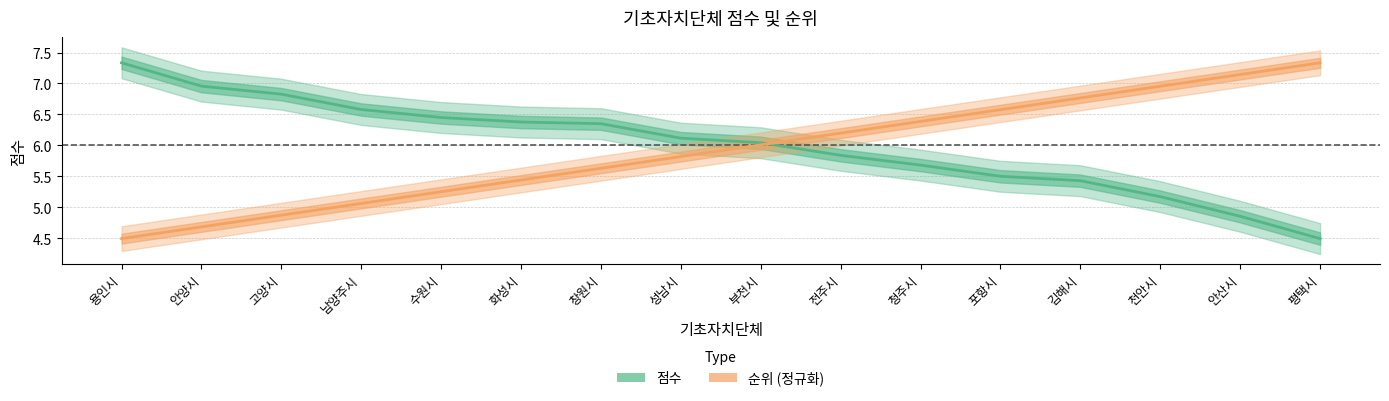

How many distinct data groups are displayed?

2